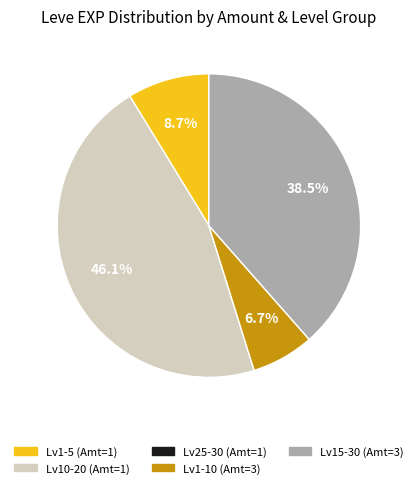

Which has a higher value, Lv10-20 (Amt=1) or Lv1-10 (Amt=3)?

Lv10-20 (Amt=1)